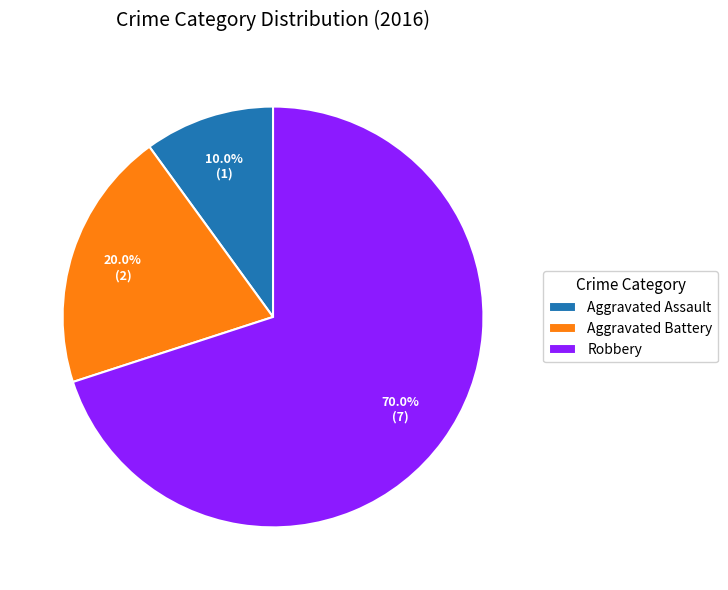

To the nearest percent, what percentage of the pie is Aggravated Assault?

10%